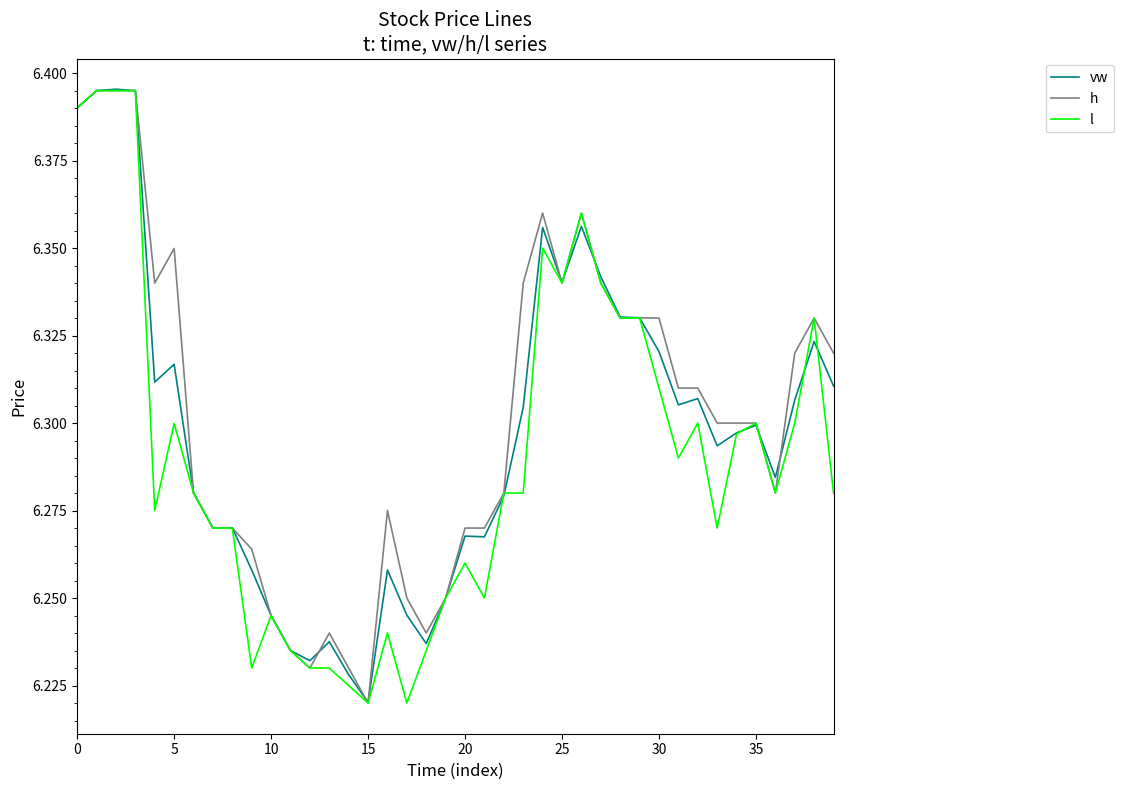

Is this an area chart (filled region under the line)?

No